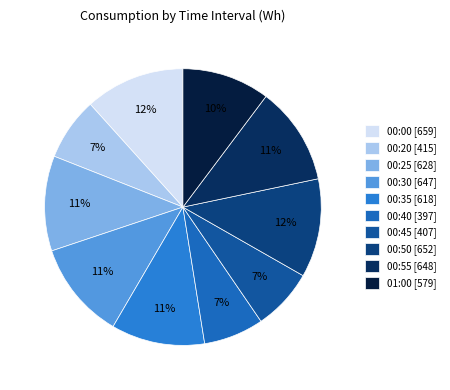

Is it true that 00:30 is 20% of the pie?

False